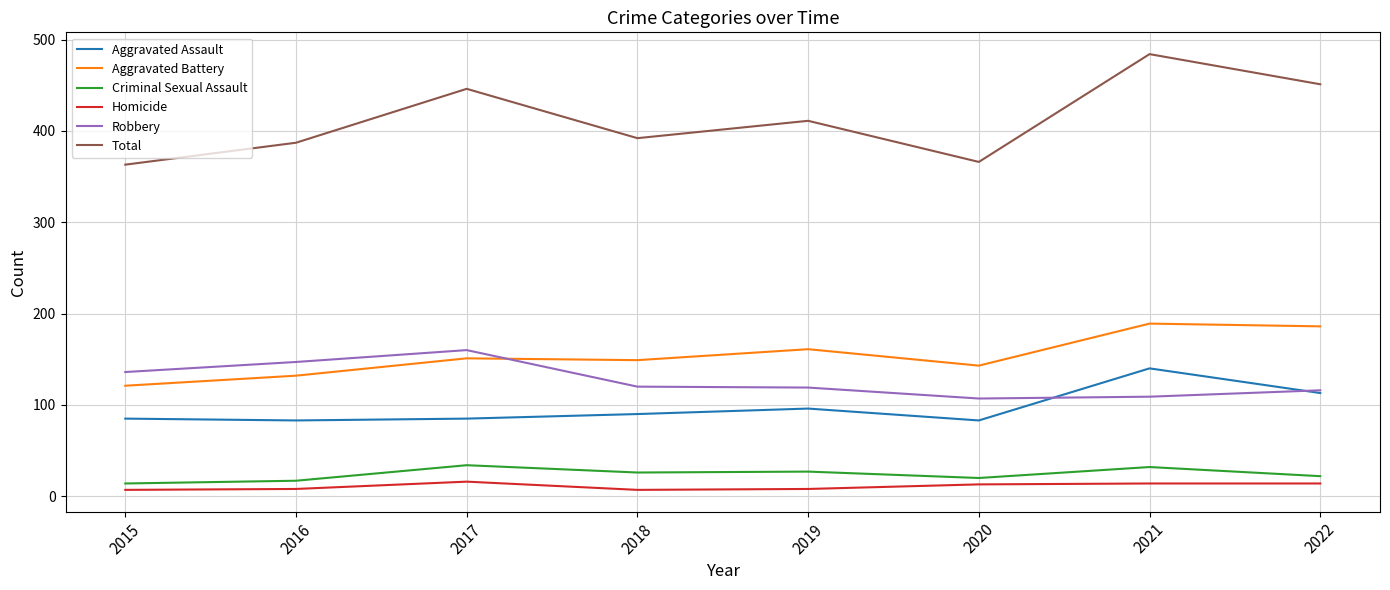

Is the value of Total at 2015 greater than the value of Aggravated Battery at 2019?

Yes